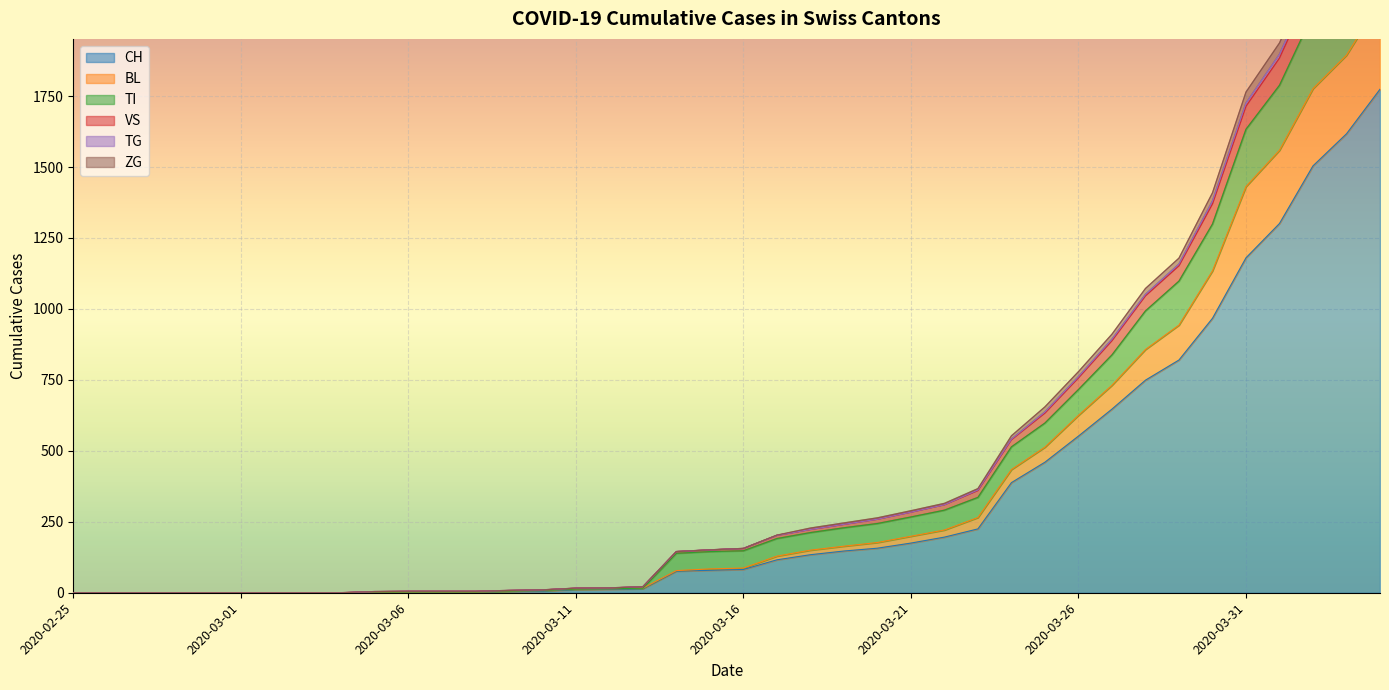

True or false: TG and TI cross at least once.

False